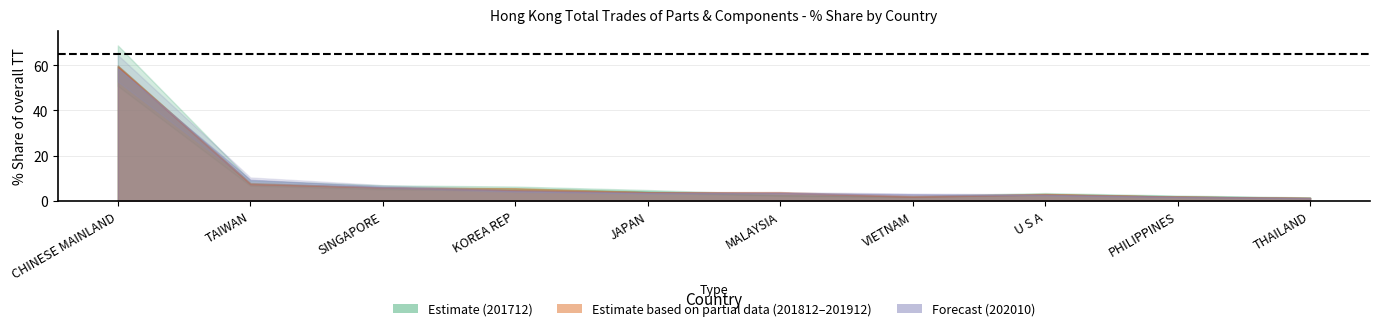

True or false: 201910_% Share has a value of 1.9 at PHILIPPINES.

True